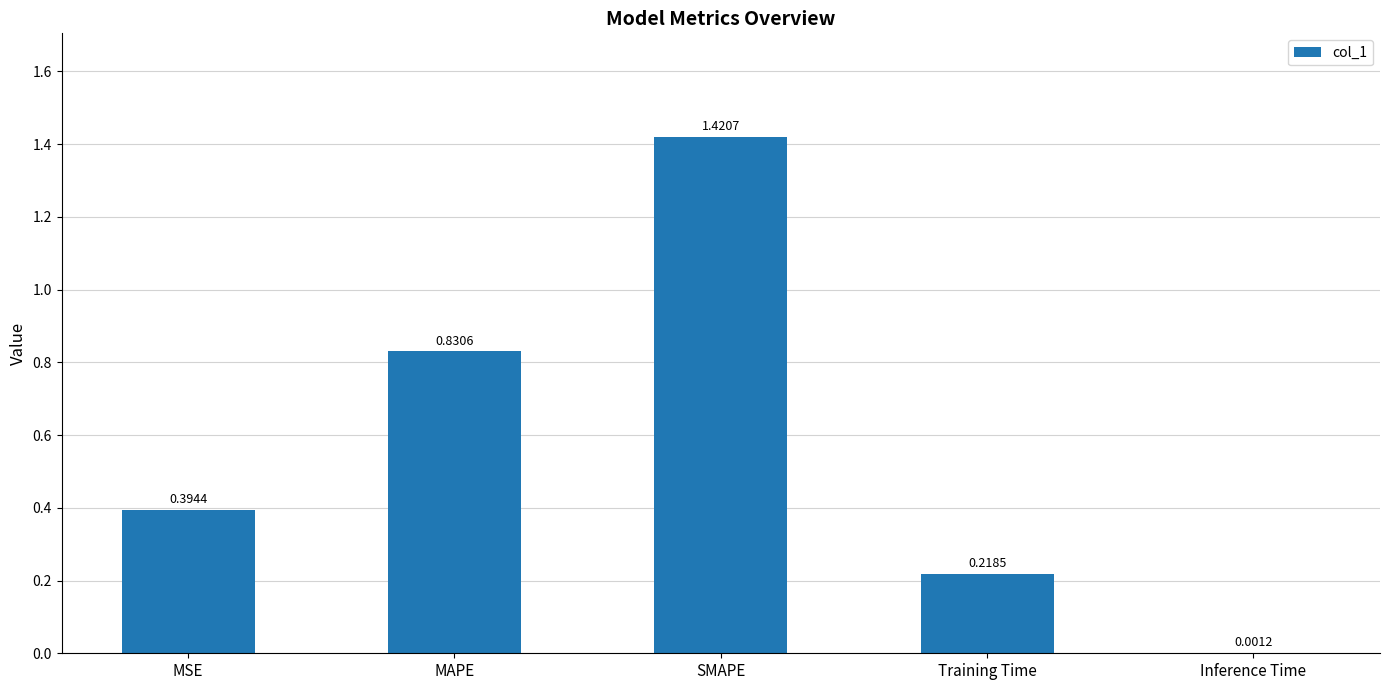

Between MAPE and Training Time, which is larger?

MAPE